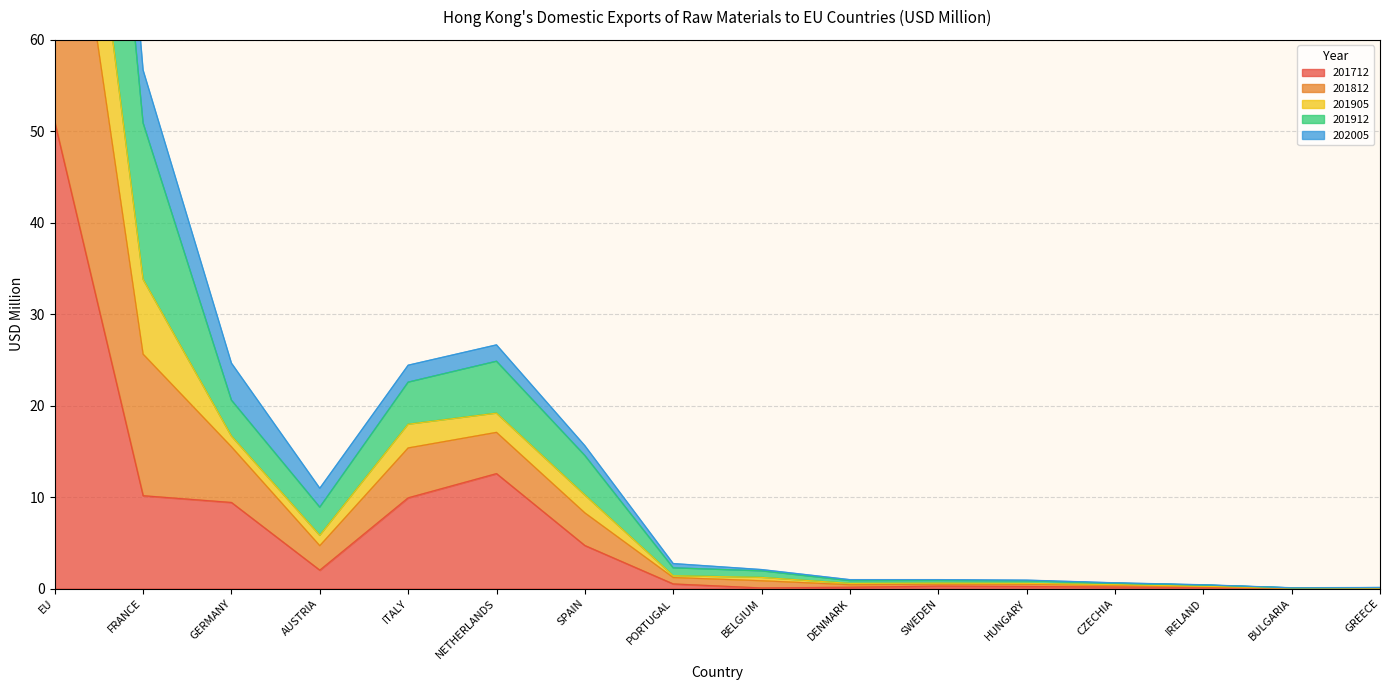

Does the chart have visible grid lines?

Yes